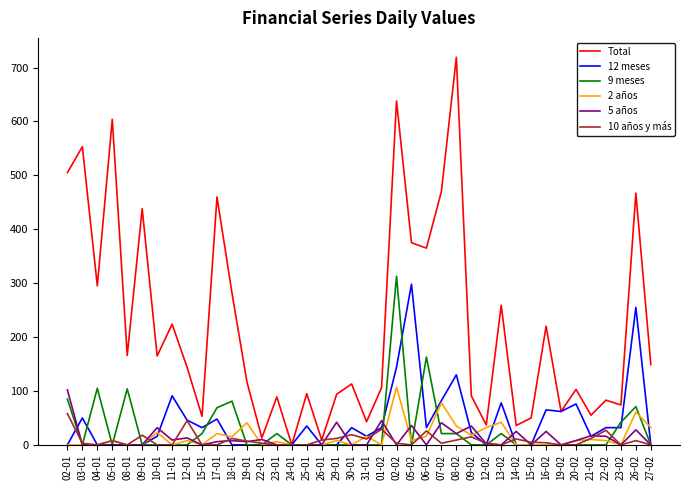

What are all the series names shown in the legend?

Total, 12 meses, 9 meses, 2 años, 5 años, 10 años y más